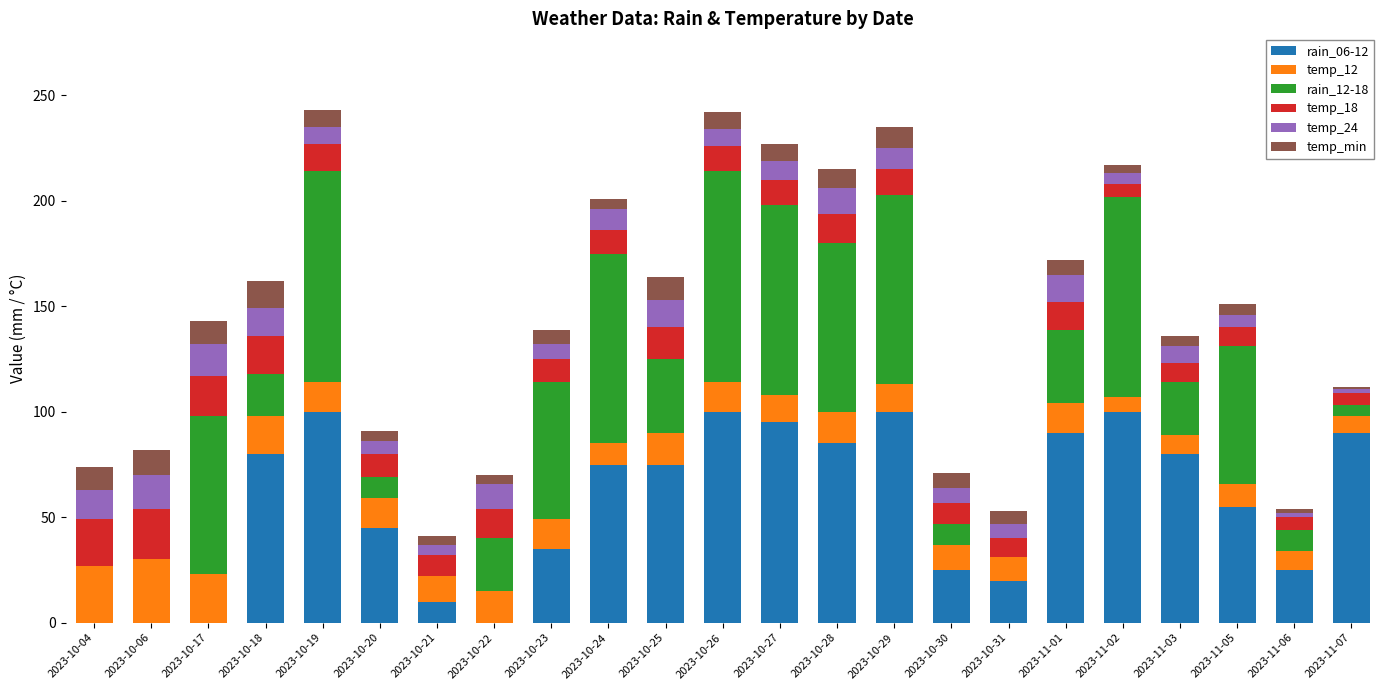

True or false: rain_06-12 has a value of 35 at 2023-10-23.

True